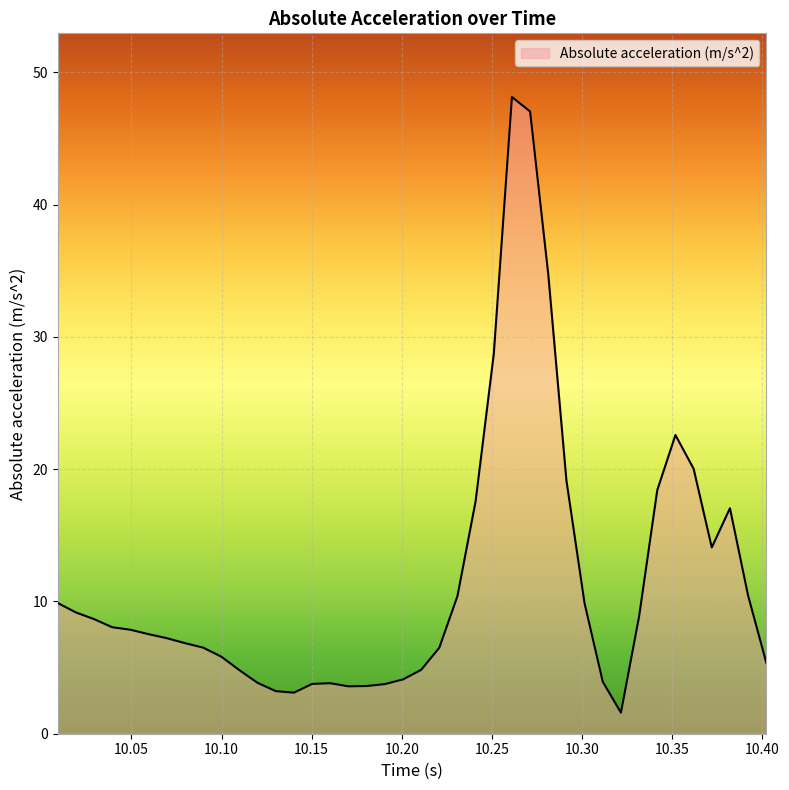

What is the minimum value shown in the chart?

1.6